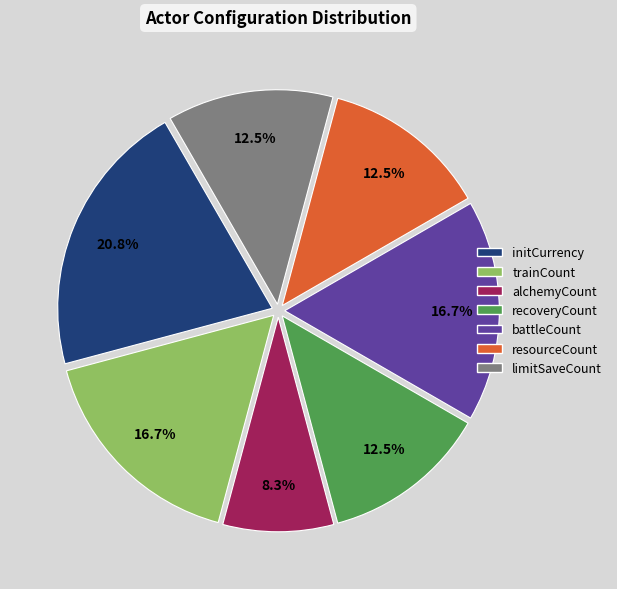

What is the ratio of the value at resourceCount to the value at limitSaveCount?

1.0